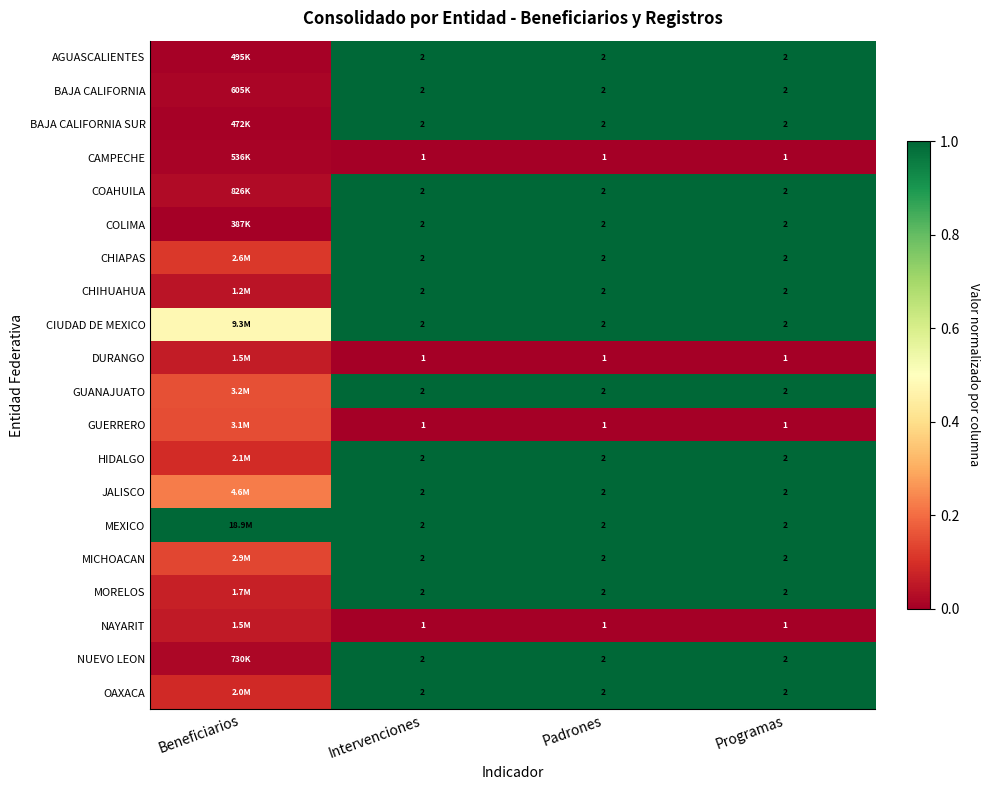

At Padrones, list the series in order from largest to smallest.

AGUASCALIENTES, BAJA CALIFORNIA, BAJA CALIFORNIA SUR, COAHUILA, COLIMA, CHIAPAS, CHIHUAHUA, CIUDAD DE MEXICO, GUANAJUATO, HIDALGO, JALISCO, MEXICO, MICHOACAN, MORELOS, NUEVO LEON, OAXACA, CAMPECHE, DURANGO, GUERRERO, NAYARIT